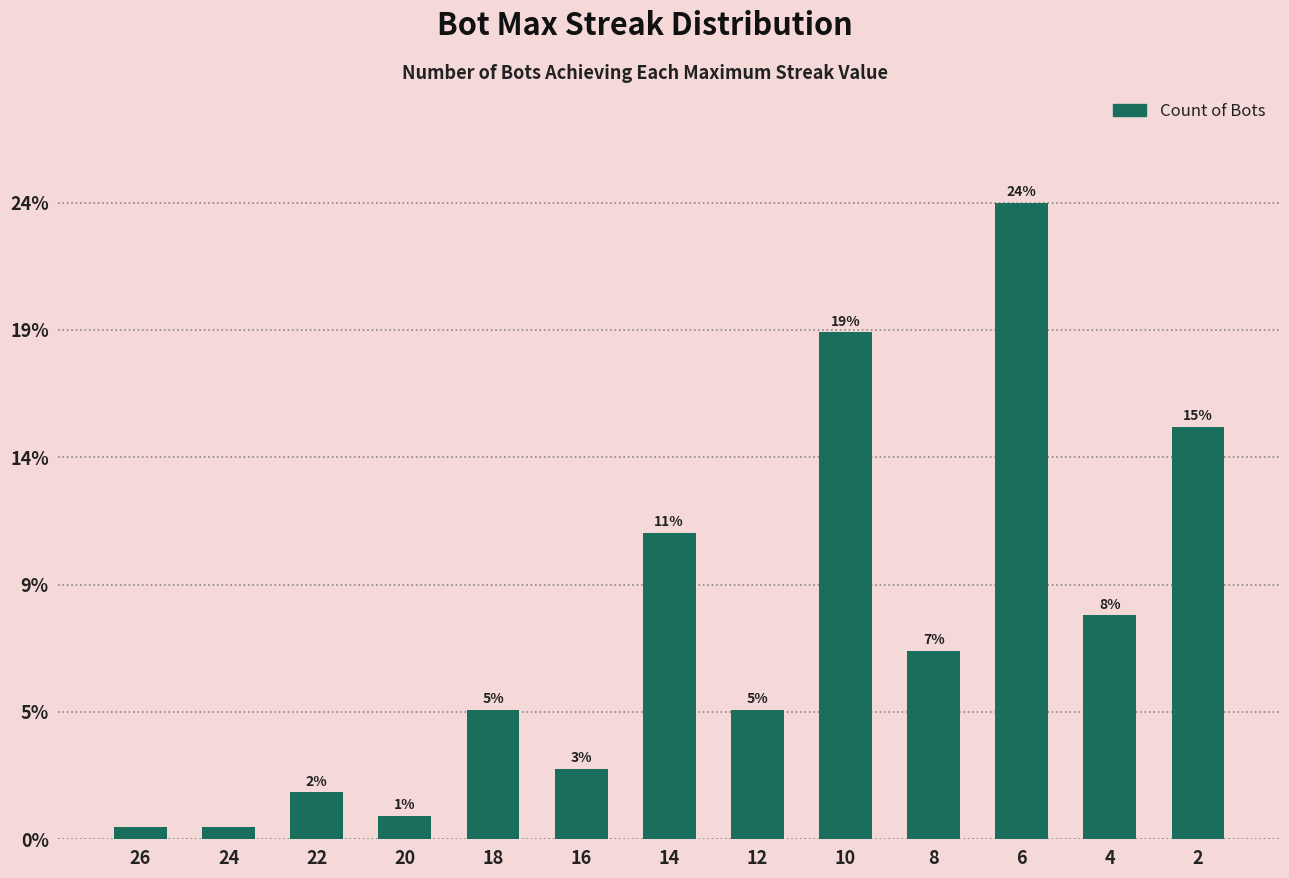

Reading left to right, list all the values displayed in this chart.

26=1	24=1	22=4	20=2	18=11	16=6	14=26	12=11	10=43	8=16	6=54	4=19	2=35